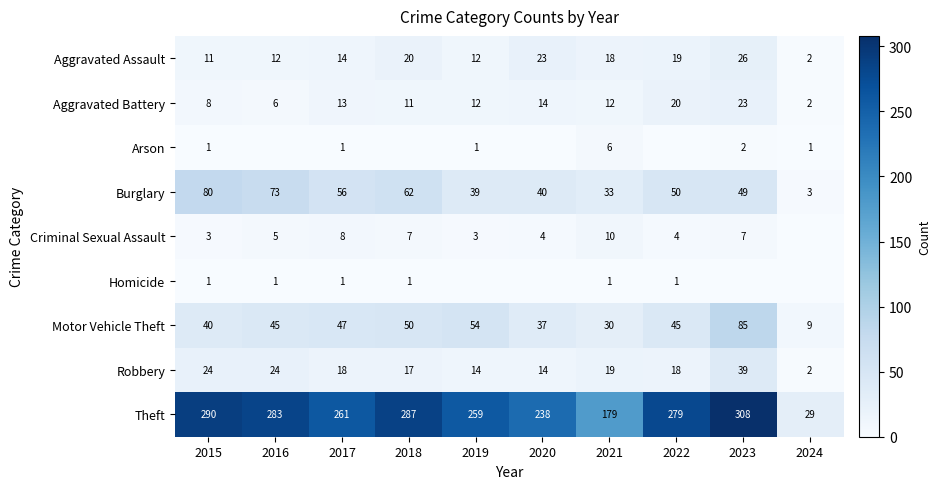

Which has a higher value, 2024 or 2017?

2017